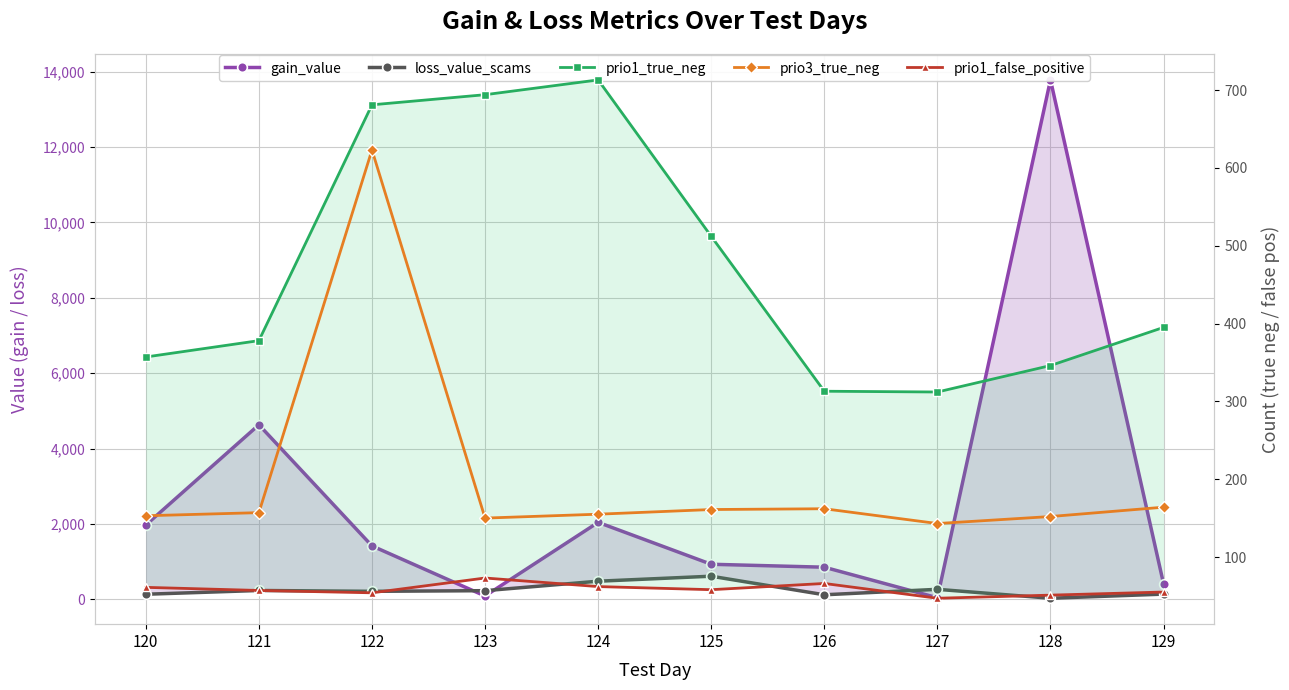

What is the value of the loss_value_scams point at the 4th from the left?

230.8